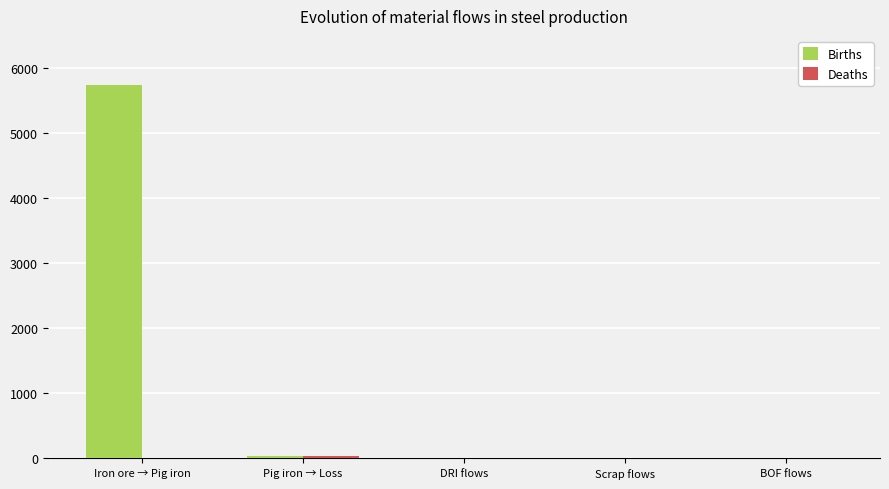

Is it true that Births equals -3814.4 at Scrap flows?

False